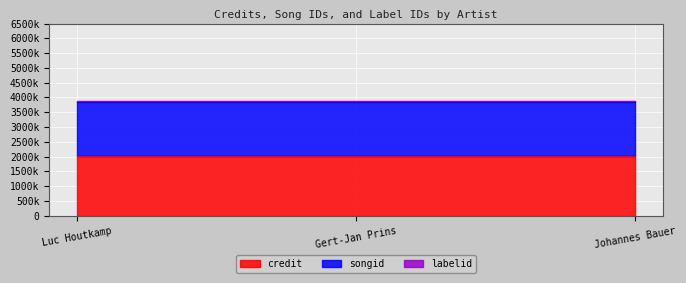

Which category has the highest value in the labelid series?

Luc Houtkamp